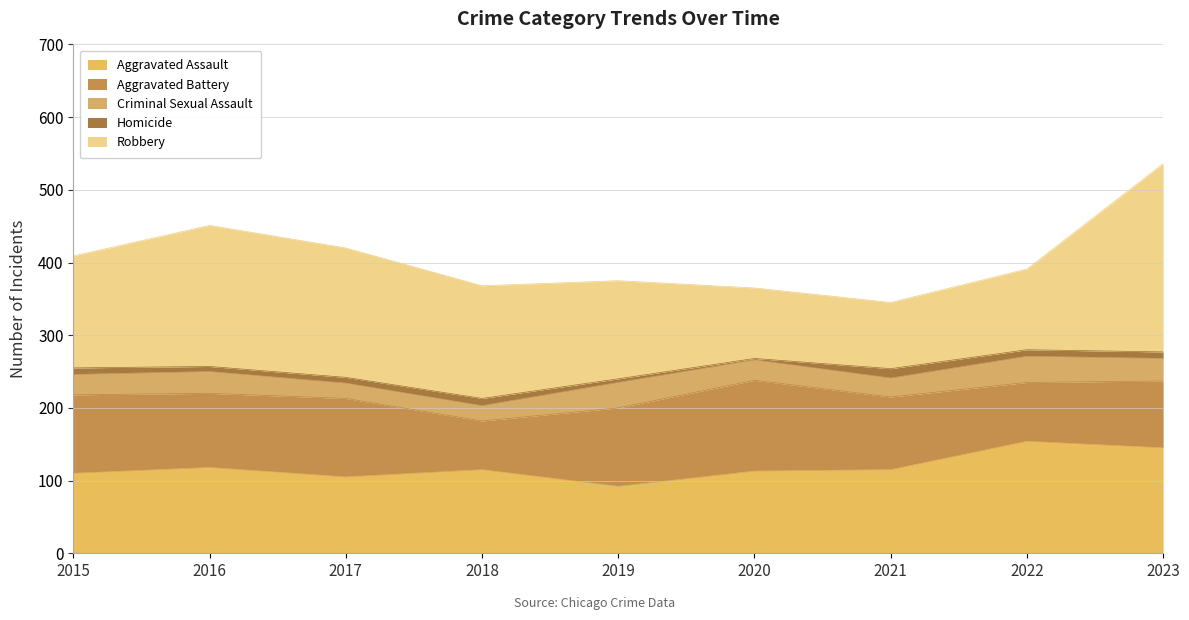

How many values in the Aggravated Assault series exceed 115?

3